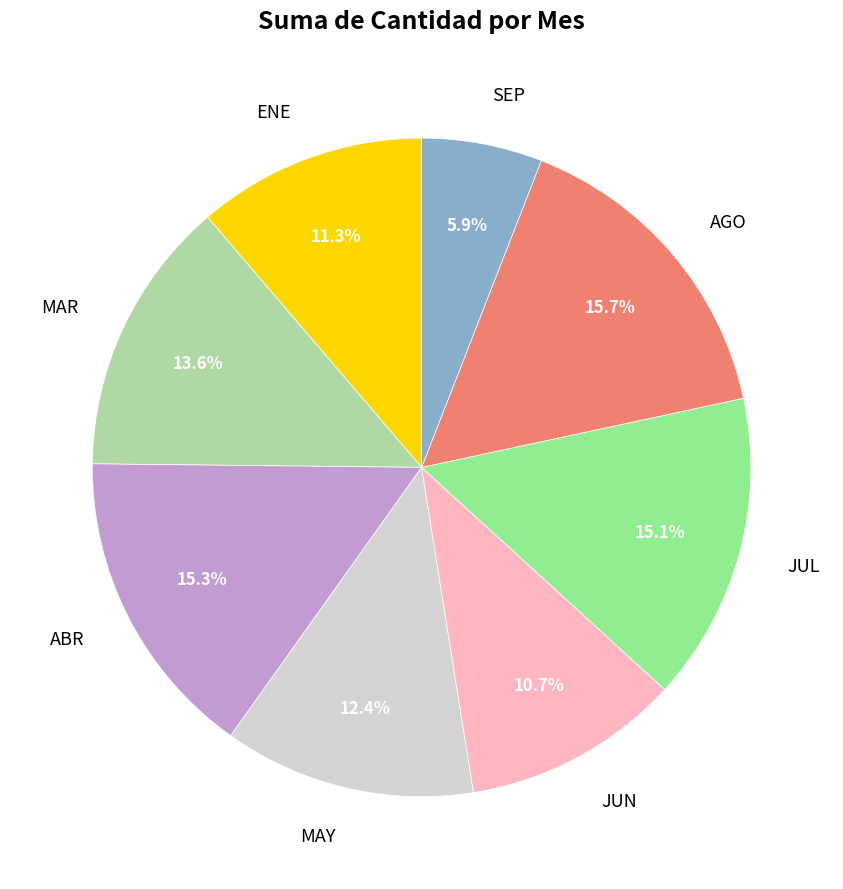

Count the number of slices in the pie.

8